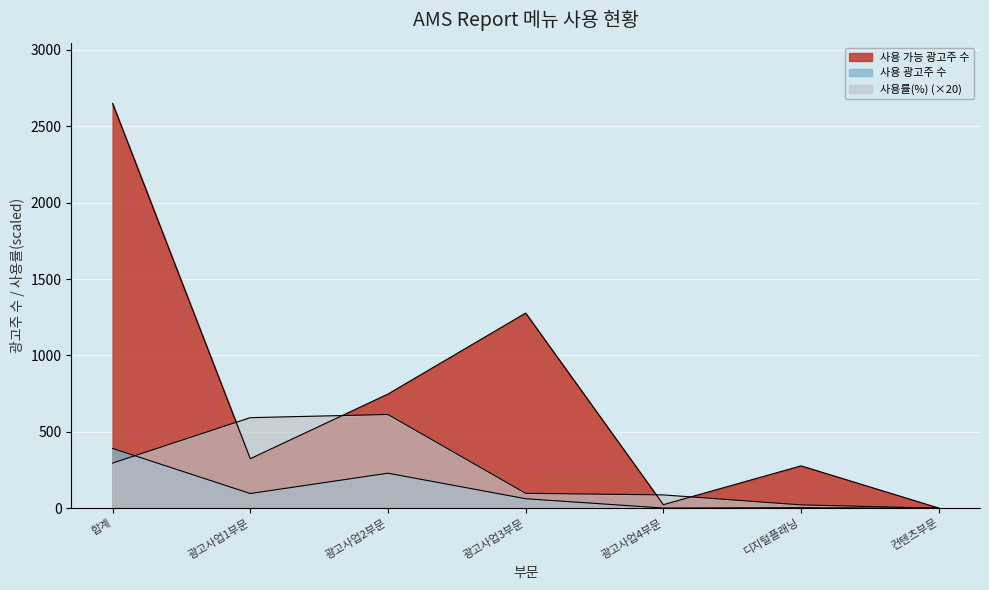

In 사용 광고주 수, how many points are higher than both neighbors (excluding endpoints)?

2